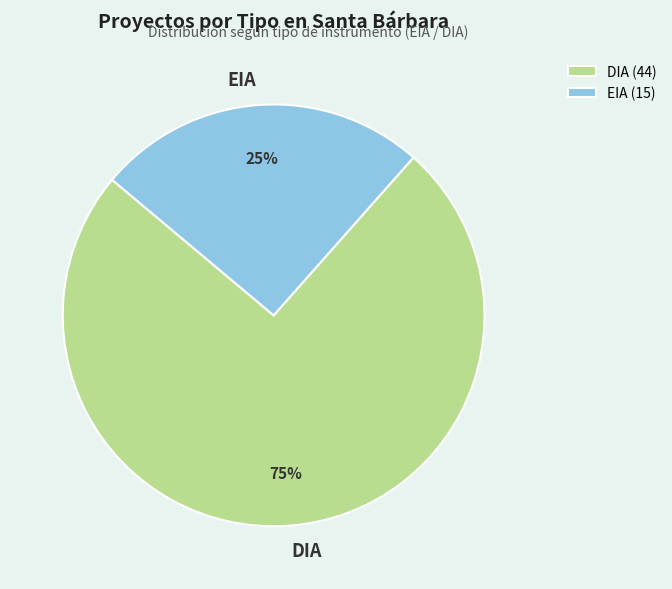

Do DIA and EIA together represent more than half of the pie?

Yes